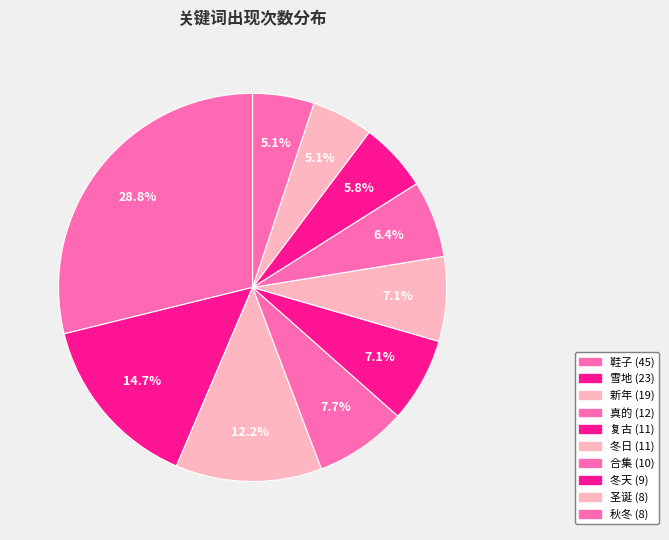

How many slices are in this pie chart?

10